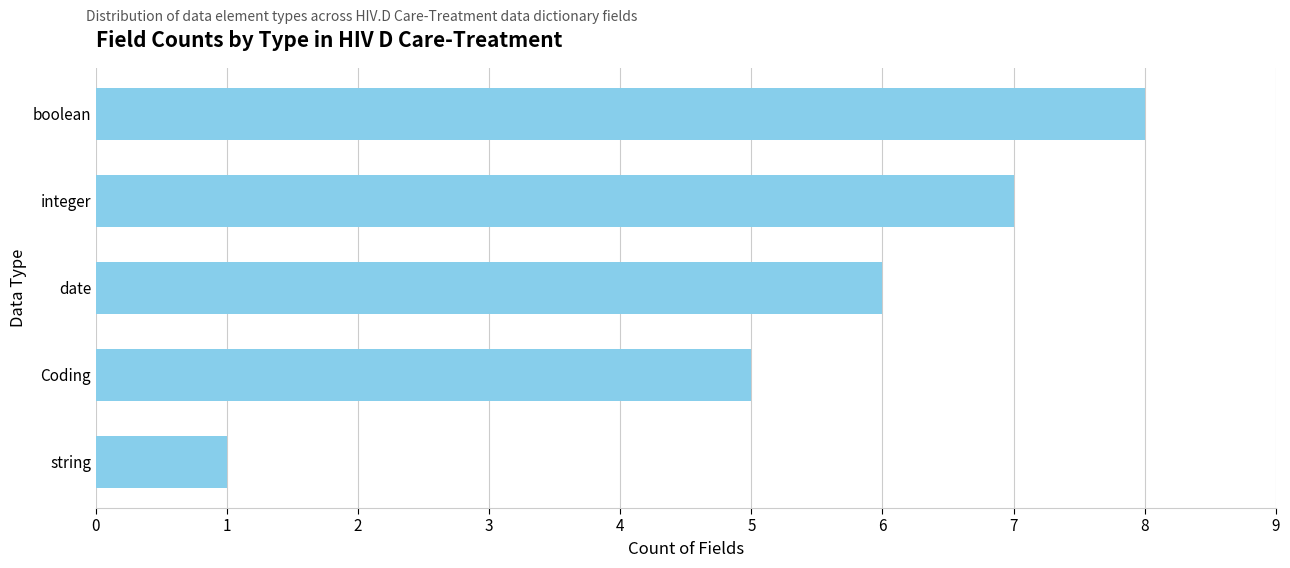

Reading bottom to top, list all the values displayed in this chart.

string=1	Coding=5	date=6	integer=7	boolean=8